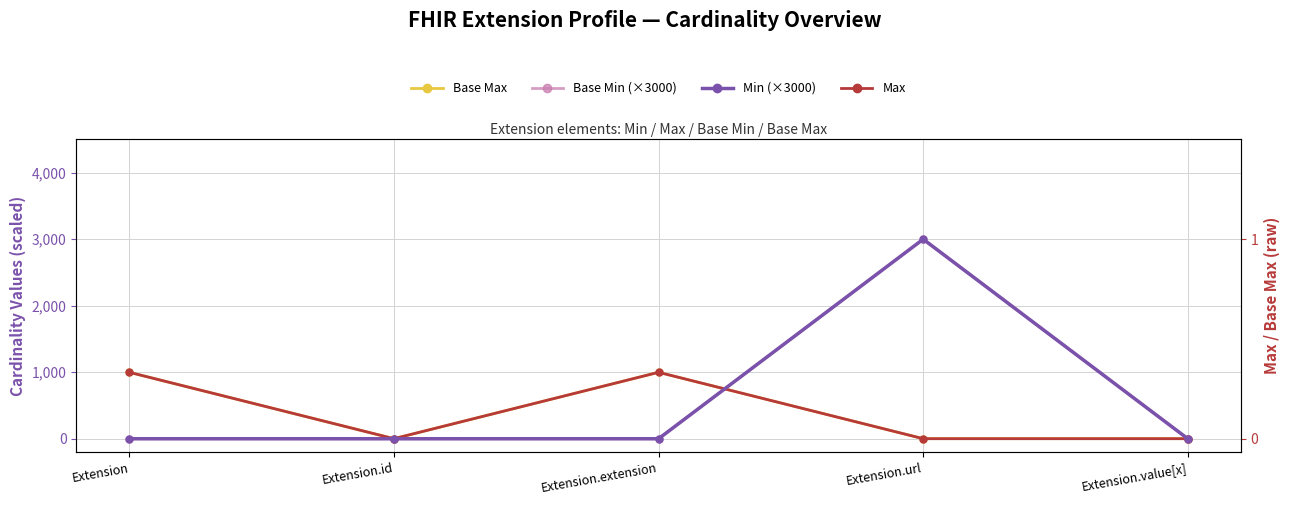

Count the number of categories in the chart.

5